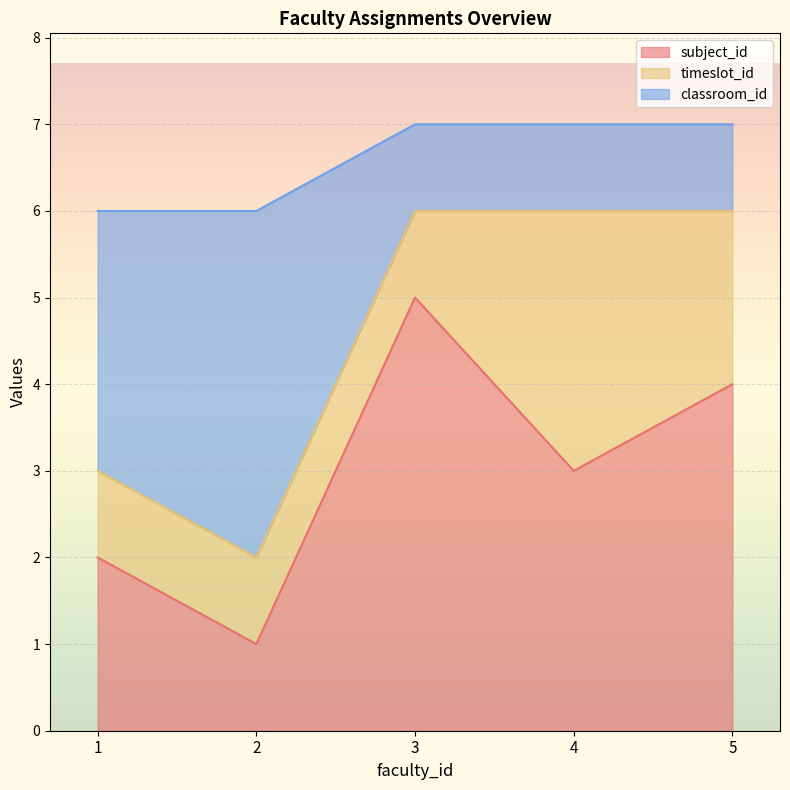

Which has a higher value, 4 or 3?

3